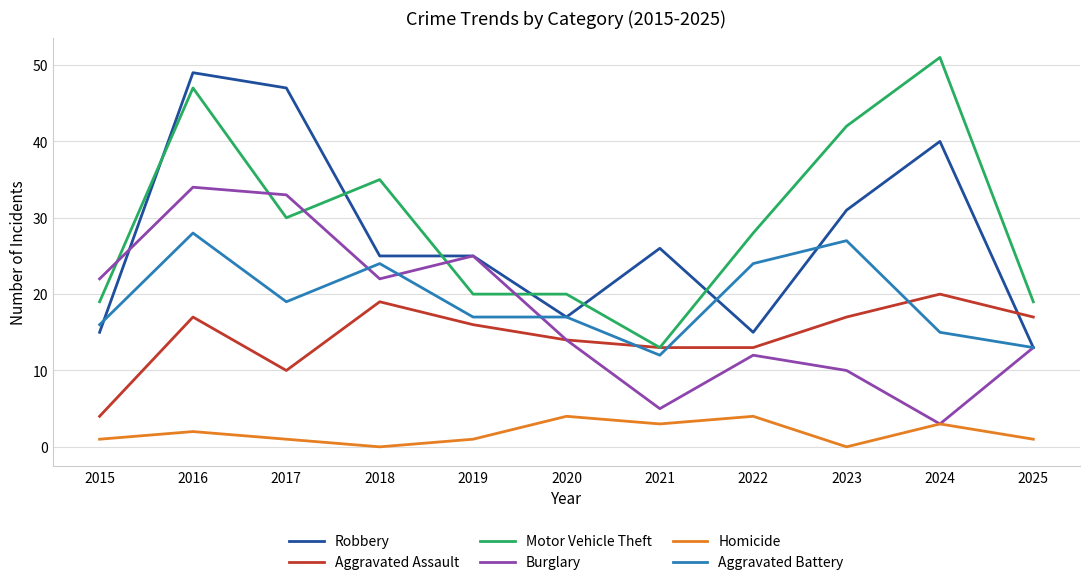

Is it true that Motor Vehicle Theft equals 22 at 2016?

False